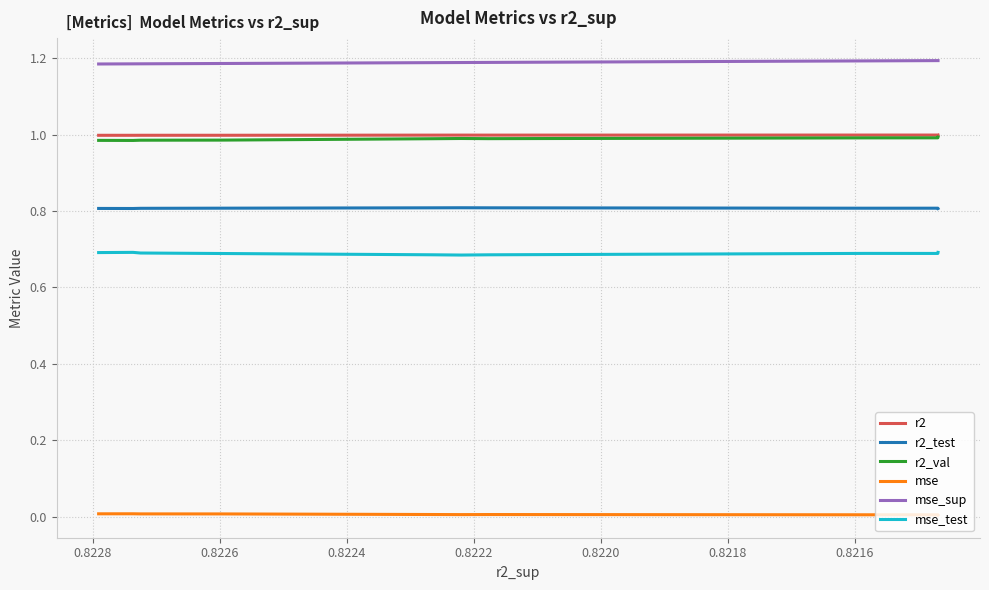

Rank the series at 0.8226 from lowest to highest value.

mse, mse_test, r2_test, r2_val, r2, mse_sup